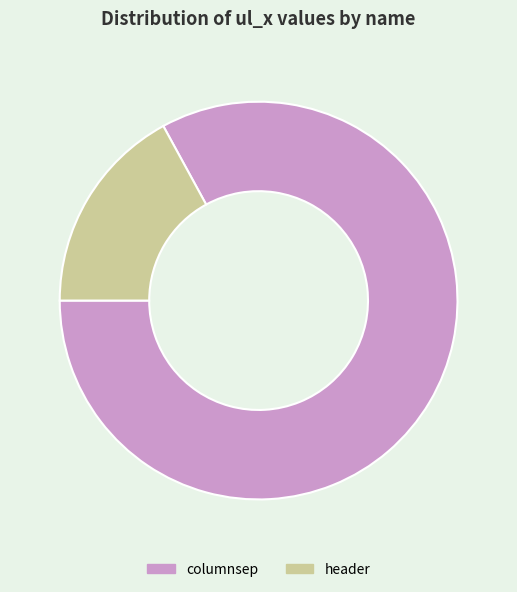

What is the largest slice in the pie chart?

columnsep